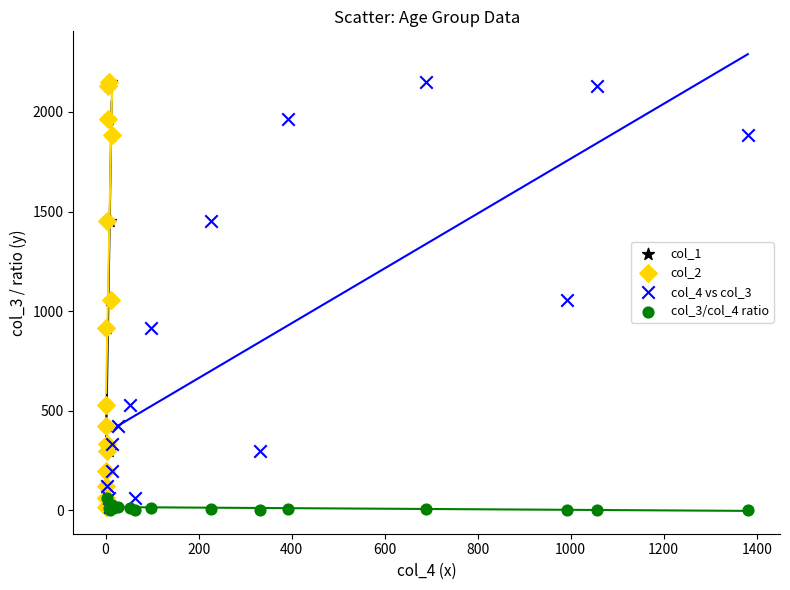

What are all the series names shown in the legend?

col_1, col_2, col_4 vs col_3, col_3/col_4 ratio